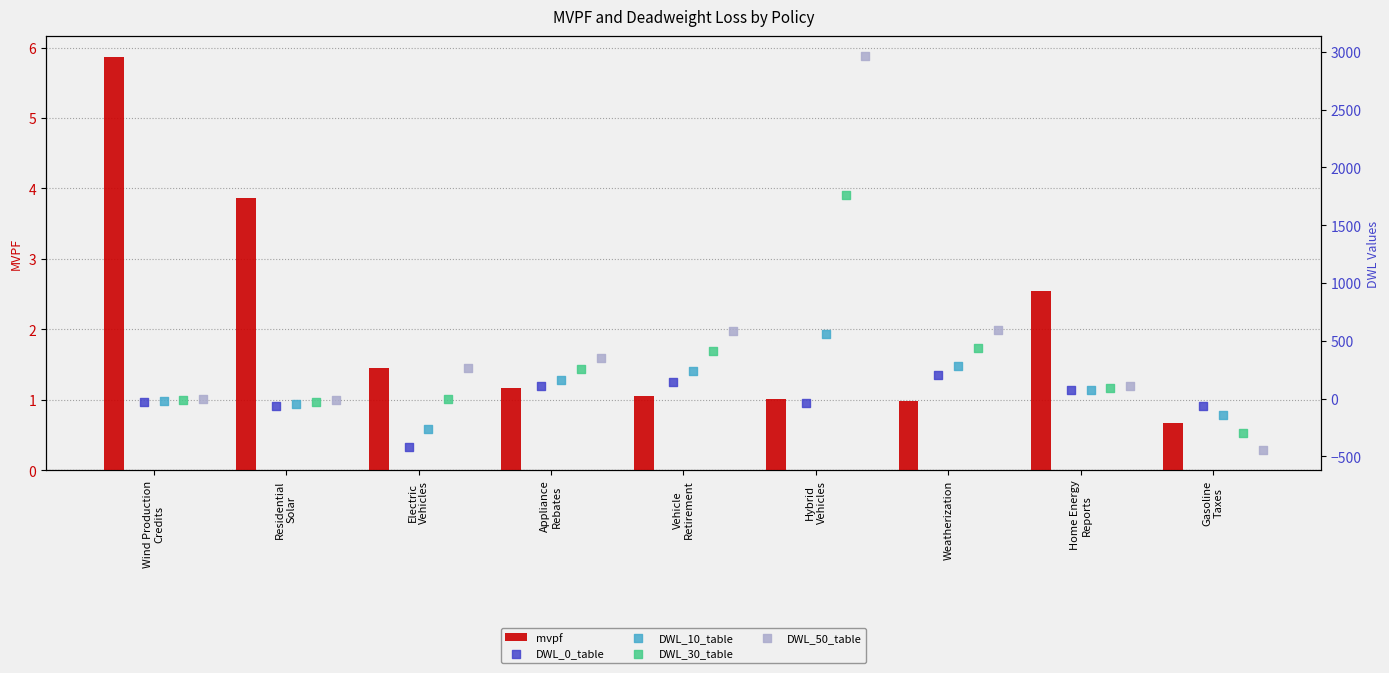

Which series contains the lowest Y value?

DWL_50_table